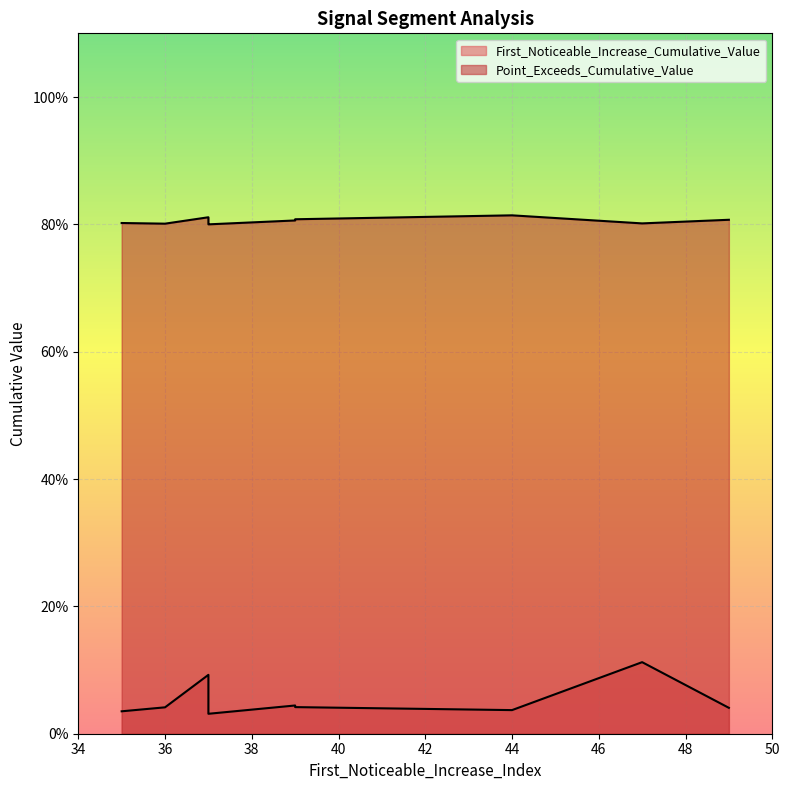

What is the value of the Point_Exceeds_Cumulative_Value point at the 4th from the left?

0.8